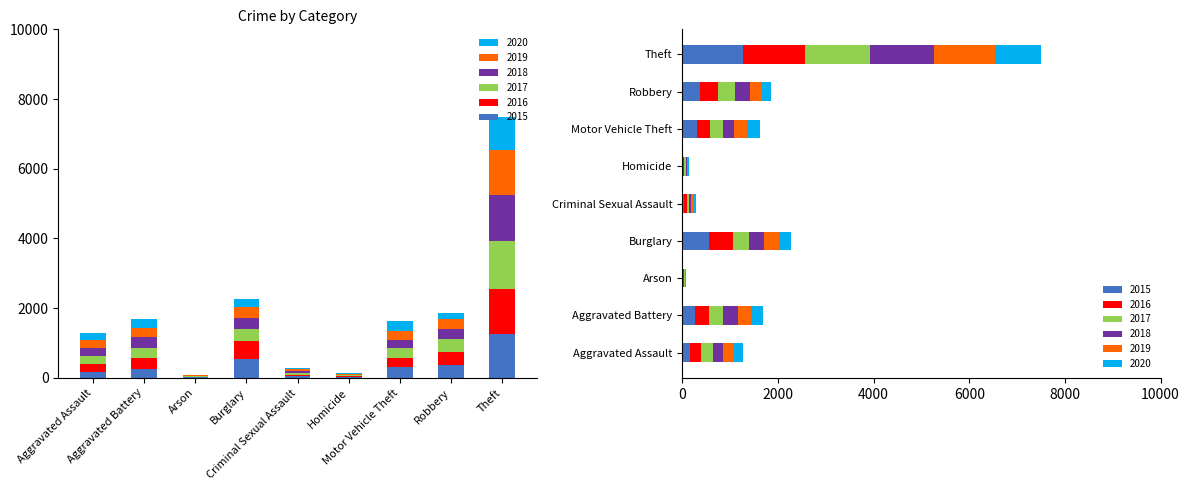

Reading left to right, transcribe all the data shown in this chart.

2015: 164	259	22	552	43	13	299	372	1263
2016: 225	298	14	505	51	28	272	381	1297
2017: 251	303	12	339	42	27	285	356	1359
2018: 220	302	8	319	51	23	225	302	1337
2019: 220	267	16	308	55	21	262	263	1288
2020: 192	268	12	250	40	34	287	174	954